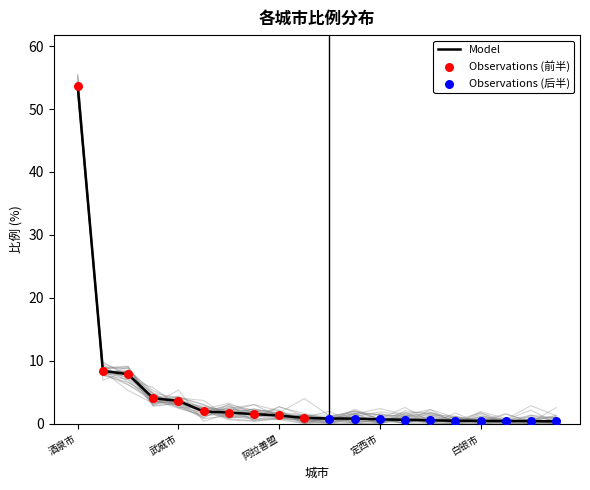

Which has a higher value, 张掖市 or 兰州市?

张掖市